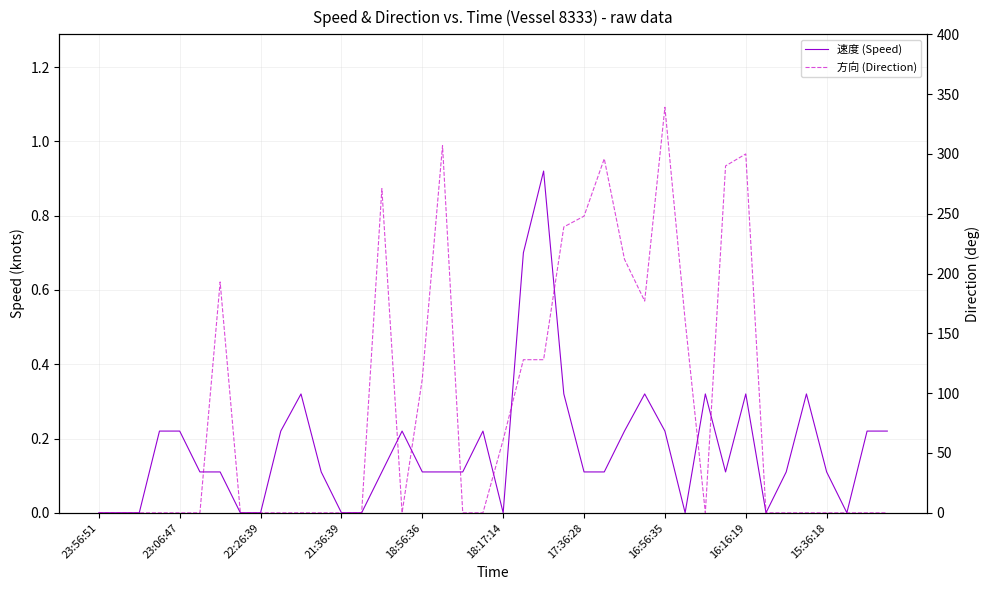

Is the value of 方向 (Direction) at 37 greater than the value of 速度 (Speed) at 23?

No